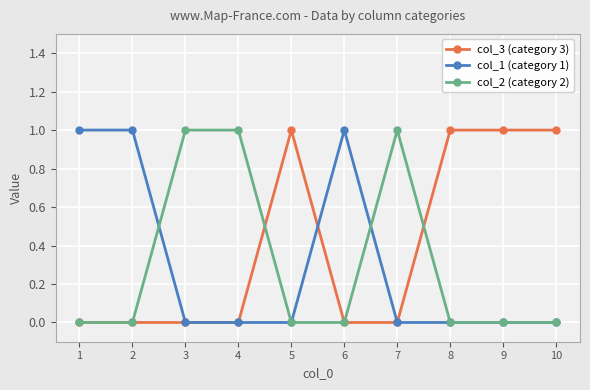

Which series has the largest total across all categories?

col_3 (category 3)